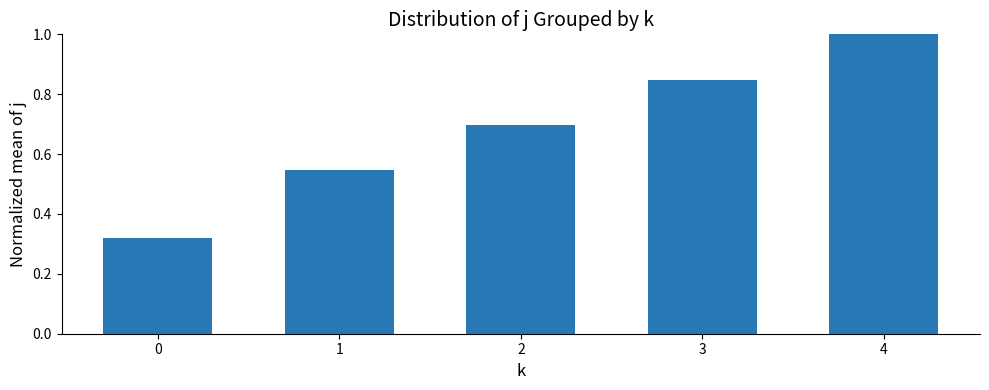

List the labels in order of value, largest first.

4, 3, 2, 1, 0